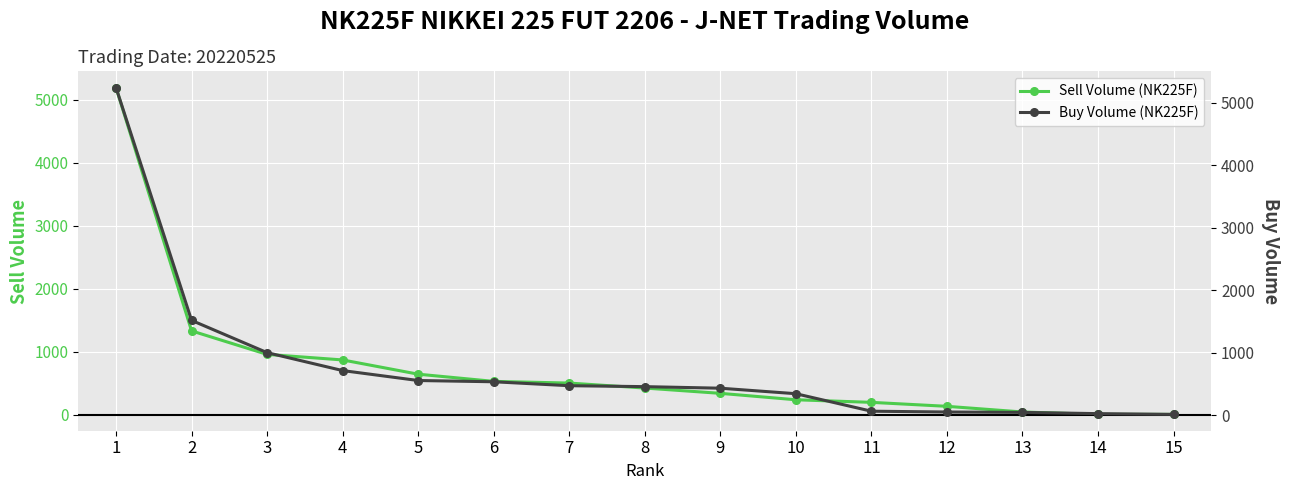

Rank the series at 3 from lowest to highest value.

Sell Volume (NK225F), Buy Volume (NK225F)